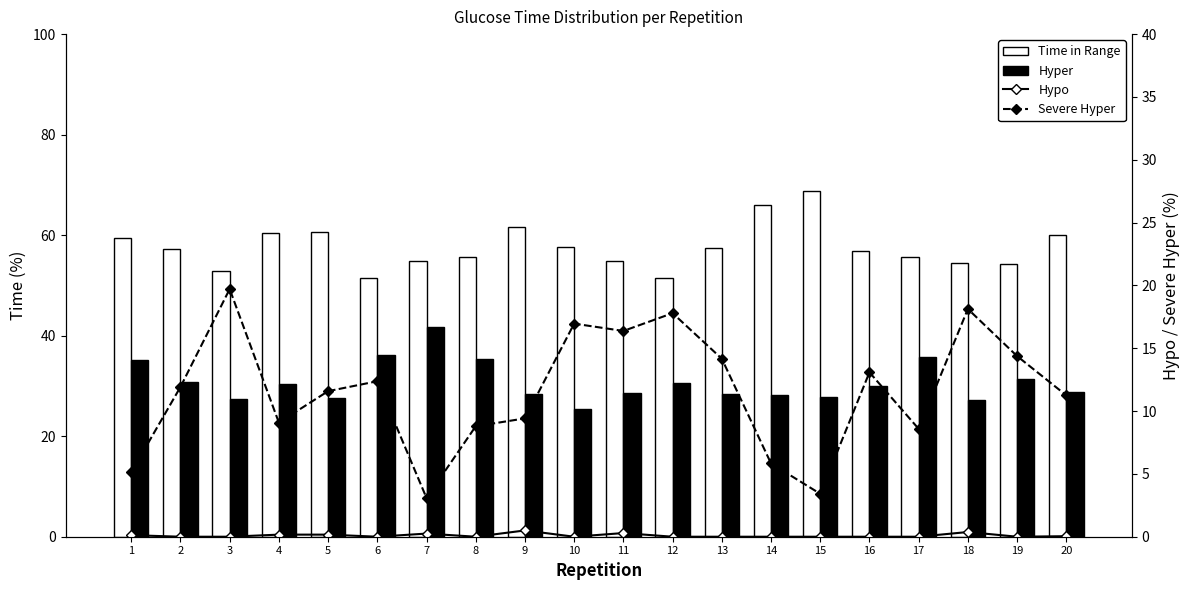

Is it true that Hypo equals 0.4 at 18?

True